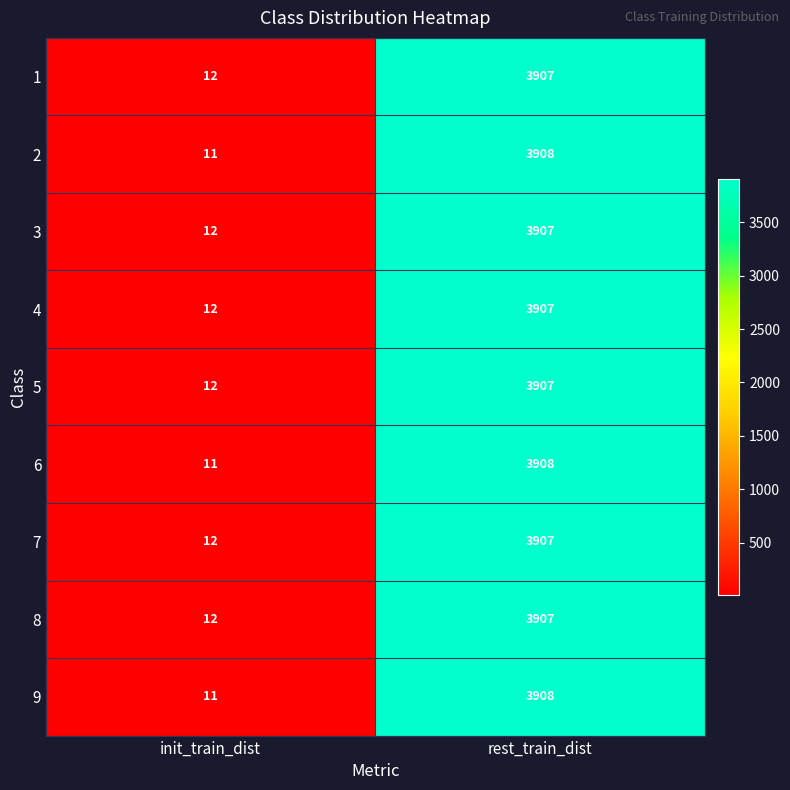

Reading right to left, what are all the values shown in this chart?

1: rest_train_dist=3907	init_train_dist=12
2: rest_train_dist=3908	init_train_dist=11
3: rest_train_dist=3907	init_train_dist=12
4: rest_train_dist=3907	init_train_dist=12
5: rest_train_dist=3907	init_train_dist=12
6: rest_train_dist=3908	init_train_dist=11
7: rest_train_dist=3907	init_train_dist=12
8: rest_train_dist=3907	init_train_dist=12
9: rest_train_dist=3908	init_train_dist=11